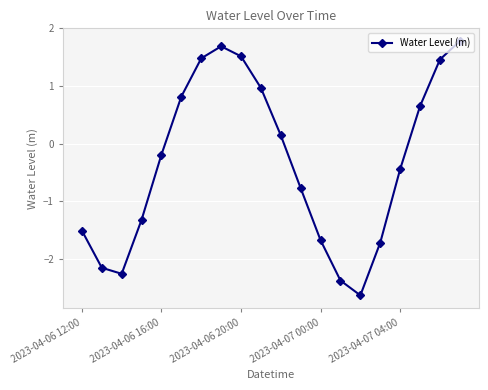

What is the difference between the maximum and minimum values?

4.4